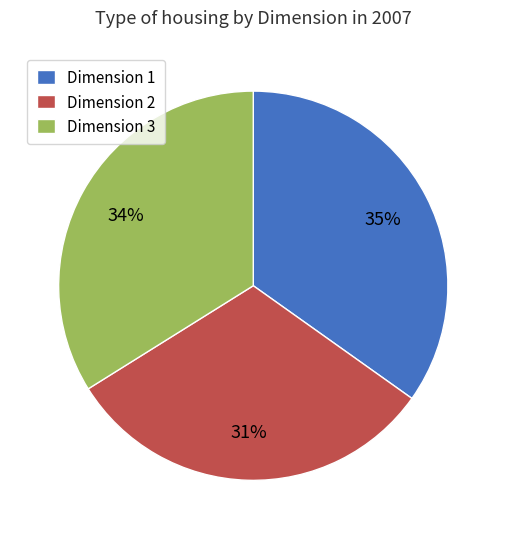

Does Dimension 1 account for over 50% of the chart?

No